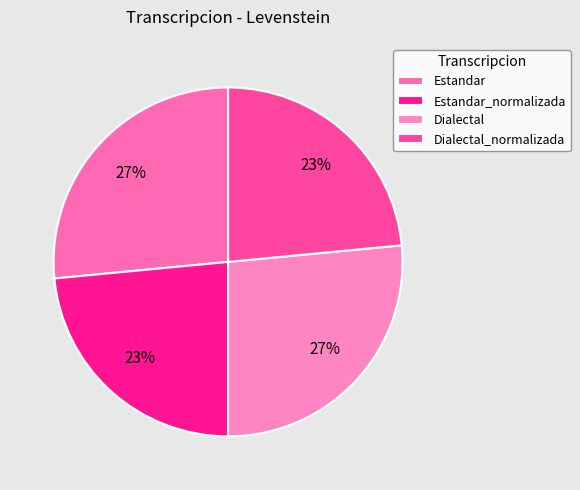

Count the number of slices in the pie.

4